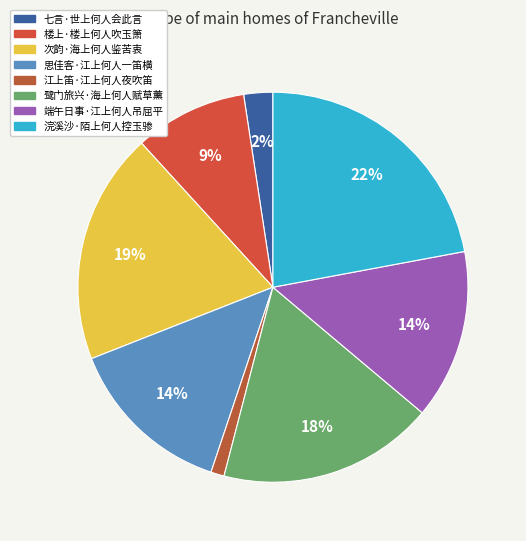

What is the largest slice in the pie chart?

浣溪沙·陌上何人控玉骖